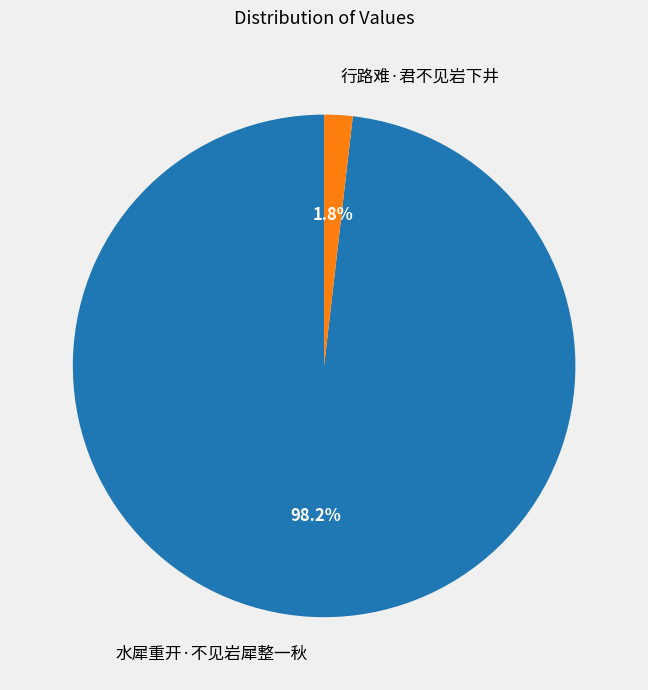

Between 水犀重开·不见岩犀整一秋 and 行路难·君不见岩下井, which is larger?

水犀重开·不见岩犀整一秋